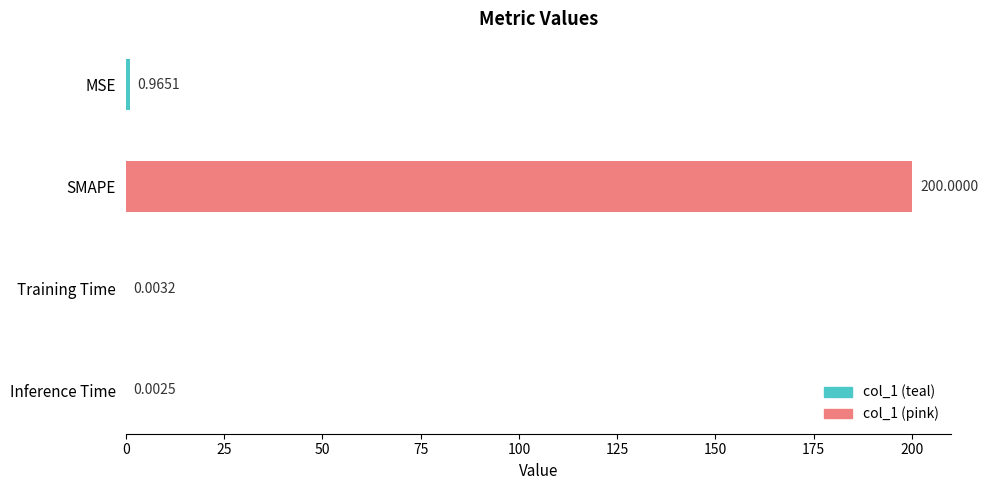

What is the change in value from MSE to SMAPE?

+199.0